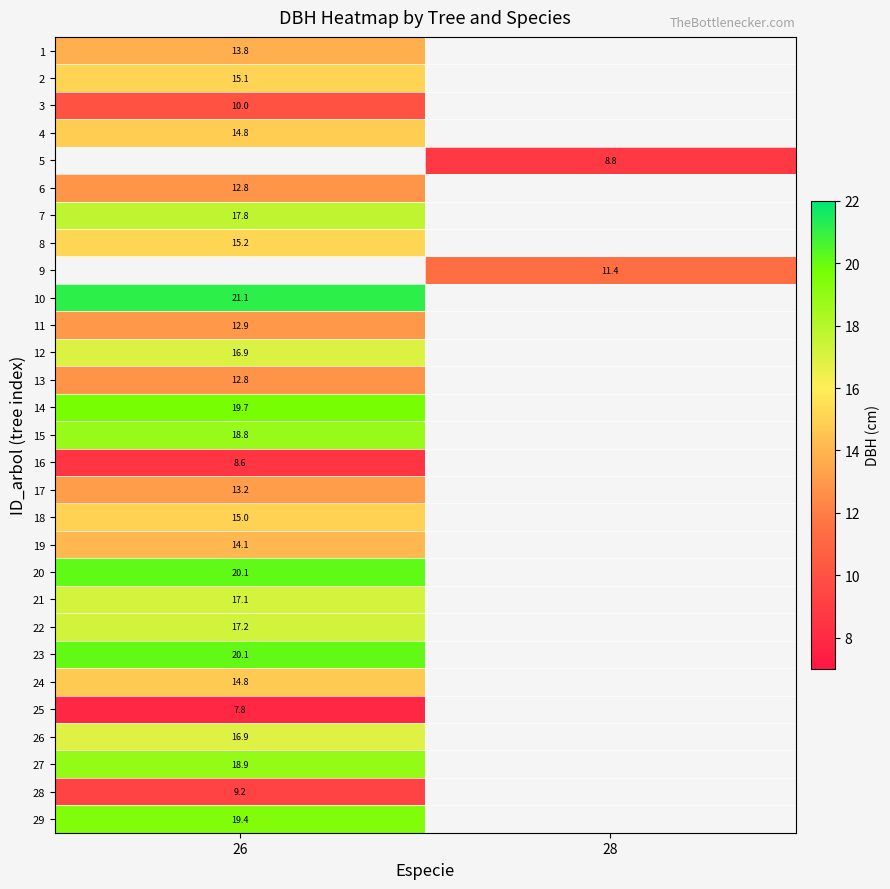

What is the smallest value displayed?

7.8